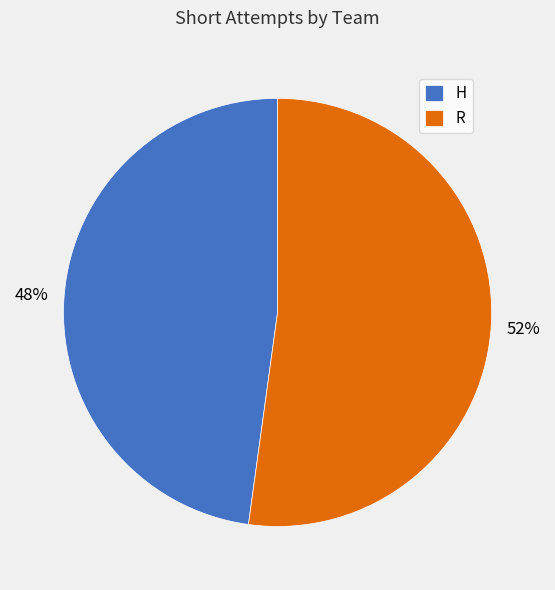

Do R and H together represent more than half of the pie?

Yes